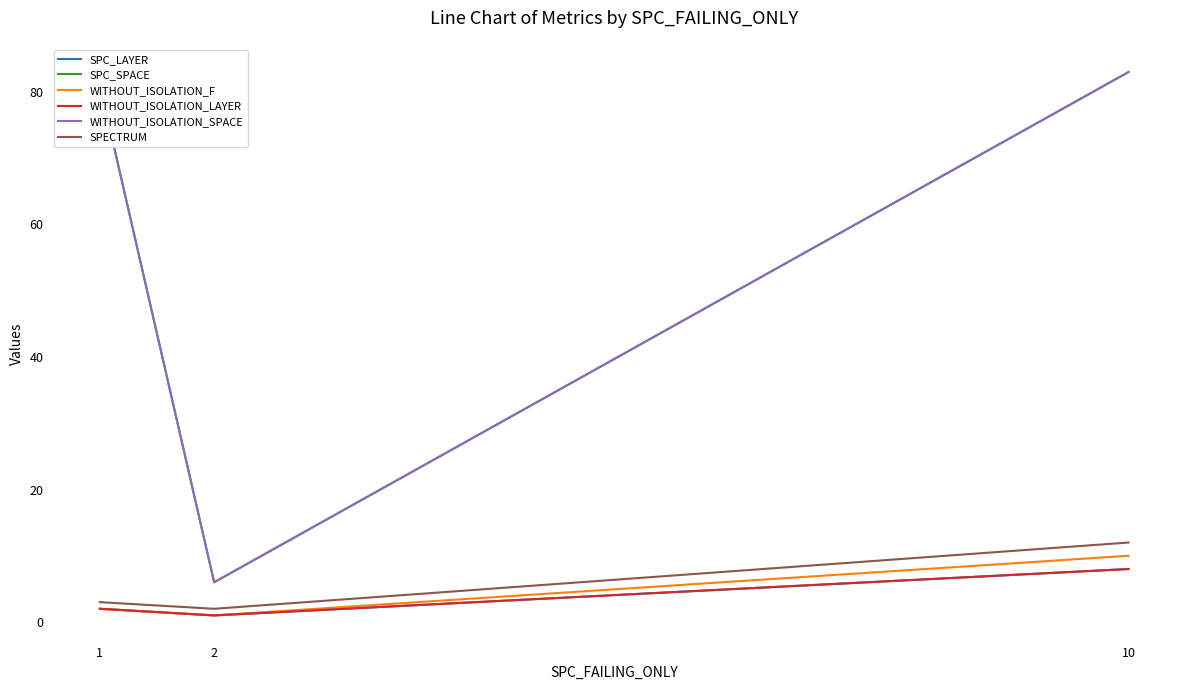

Rank the series at 1 from lowest to highest value.

SPC_LAYER, WITHOUT_ISOLATION_F, WITHOUT_ISOLATION_LAYER, SPECTRUM, SPC_SPACE, WITHOUT_ISOLATION_SPACE